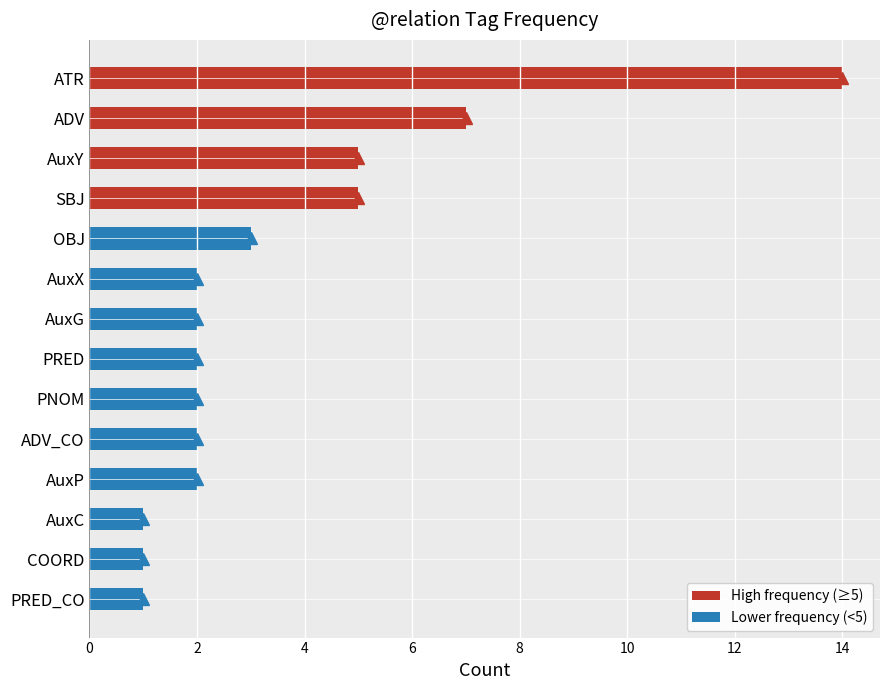

What is the smallest value displayed?

1